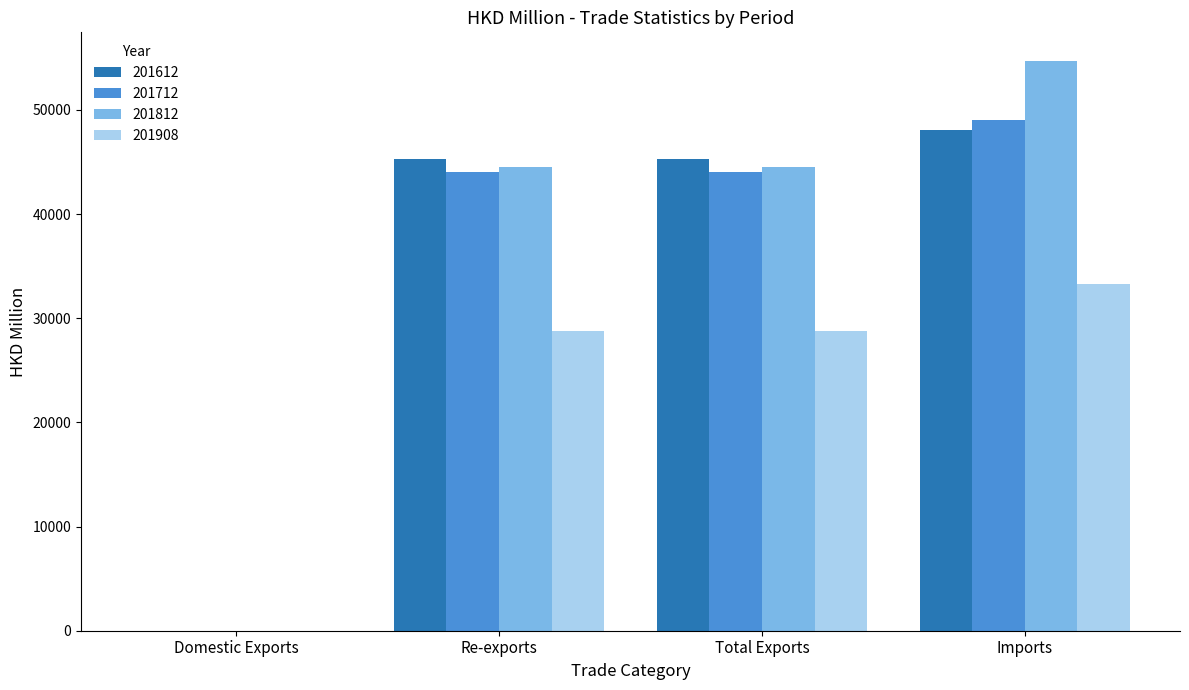

Read the 201812 value at Re-exports.

44511.9